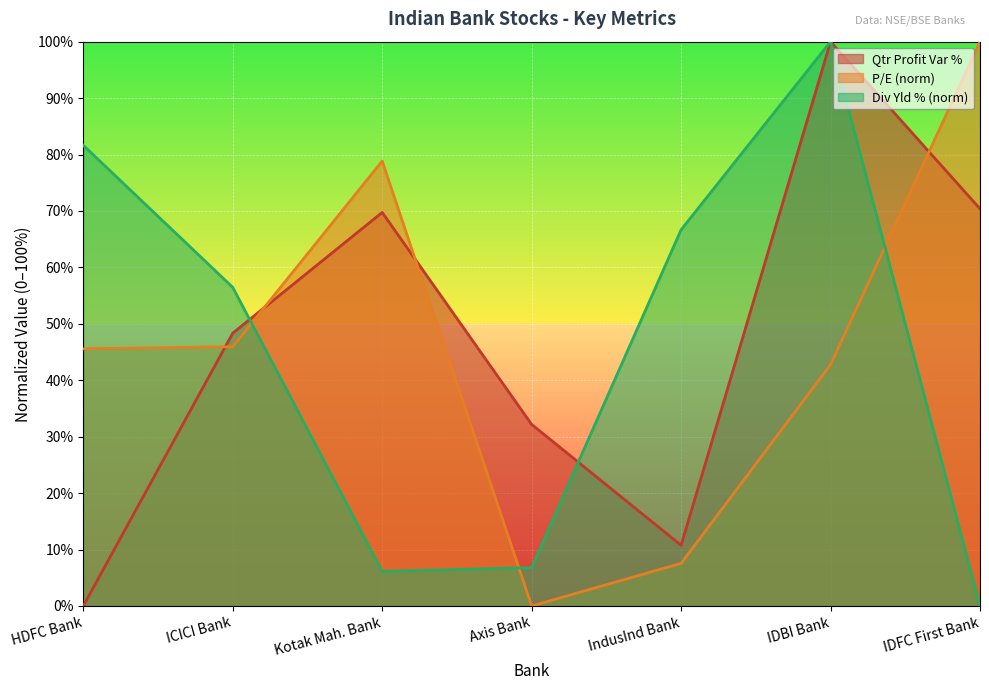

How many values in the P/E series exceed 45?

4